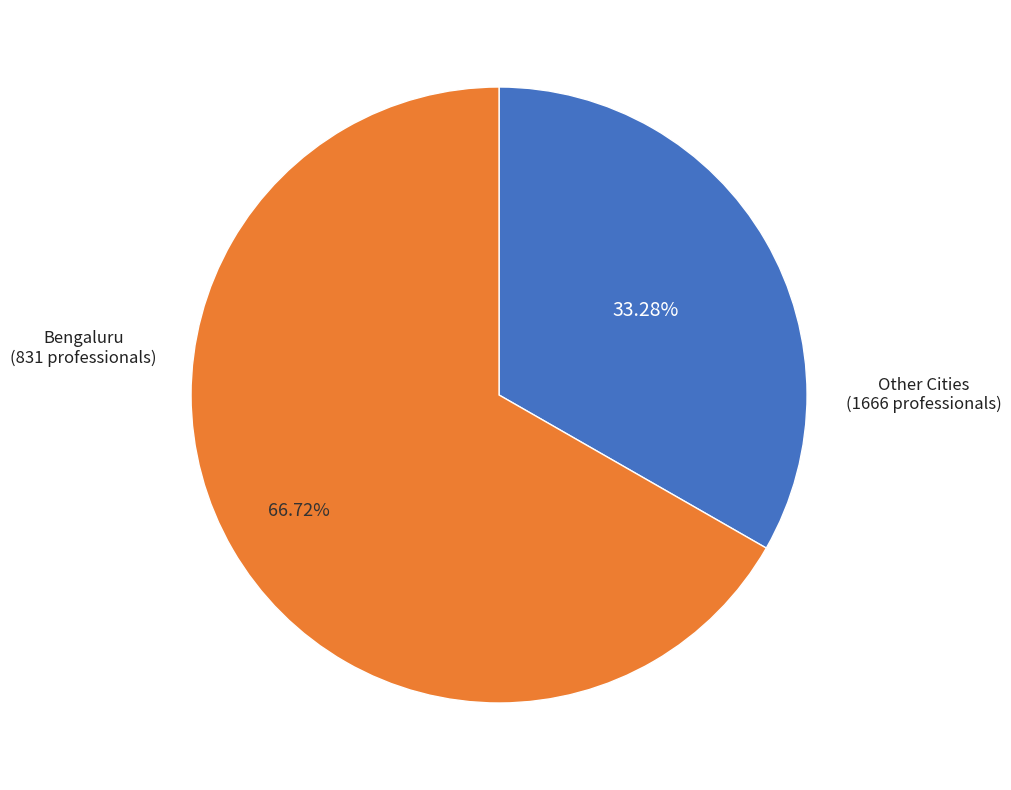

Does any single category account for the majority?

Yes